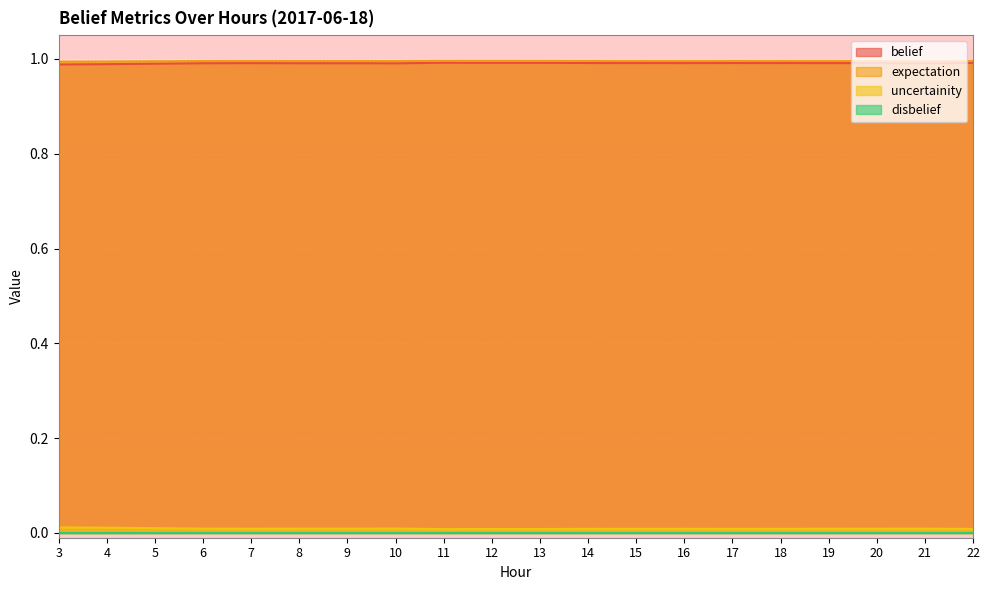

Is the value of expectation at 14 greater than the value of belief at 21?

Yes